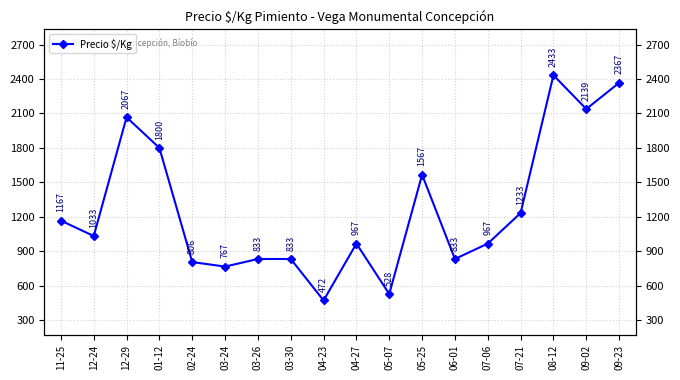

Read the value at 07-06.

967